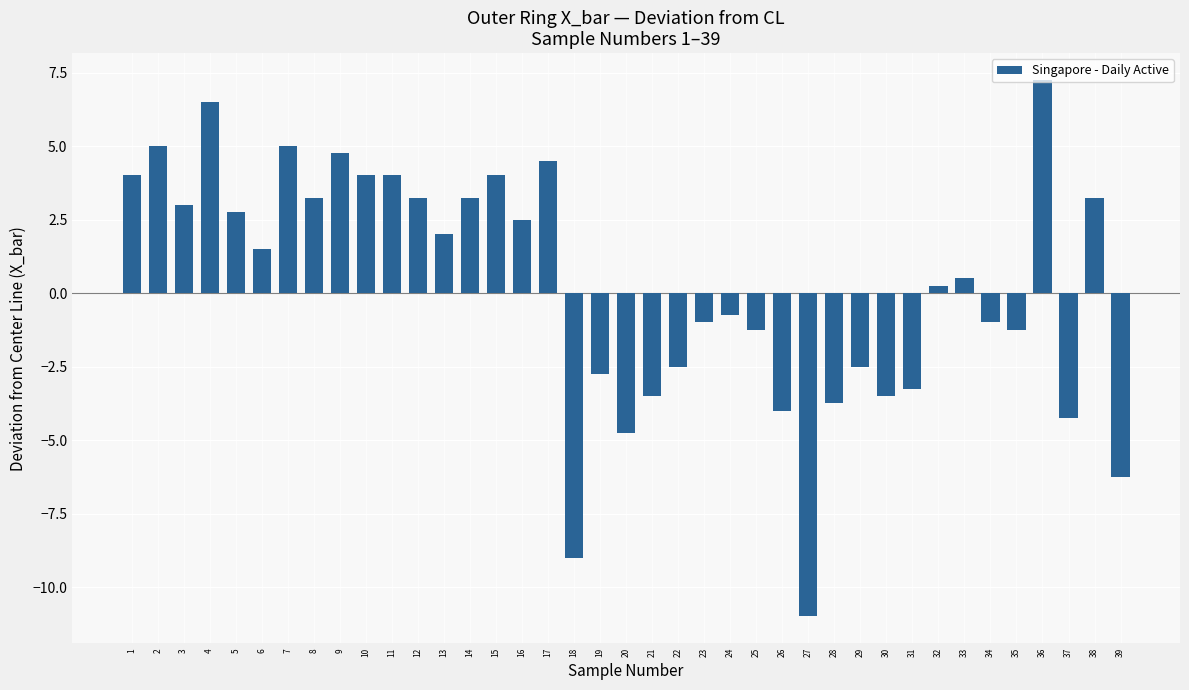

Which has a higher value, 10 or 28?

10